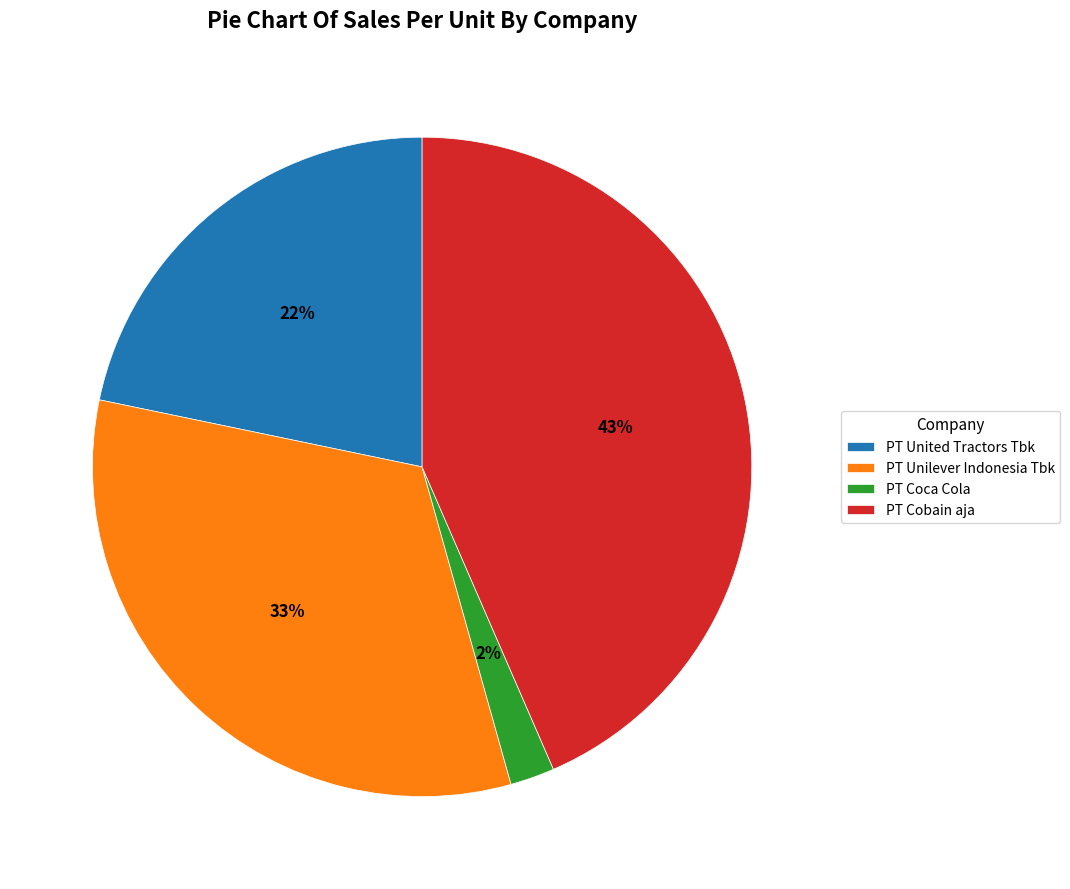

To the nearest percent, what percentage of the pie is PT Unilever Indonesia Tbk?

33%